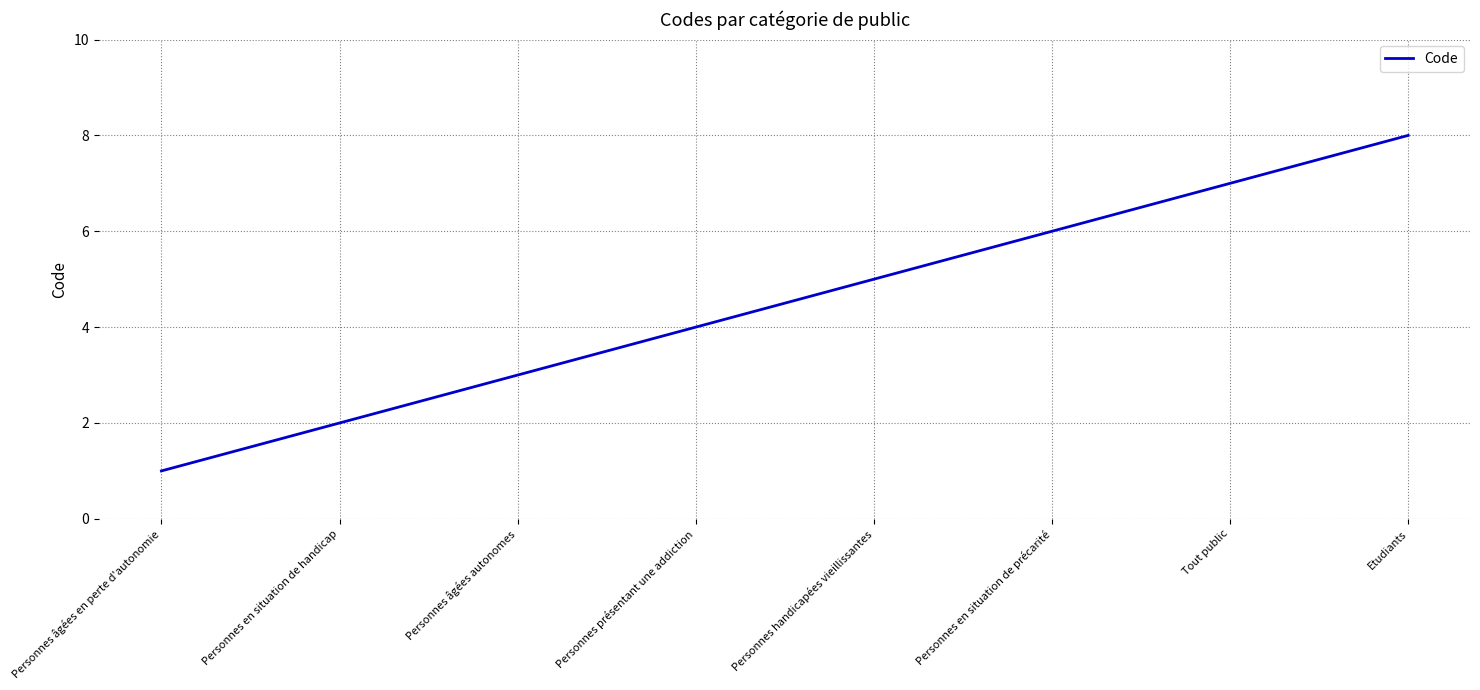

Read the value at Personnes en situation de handicap.

2